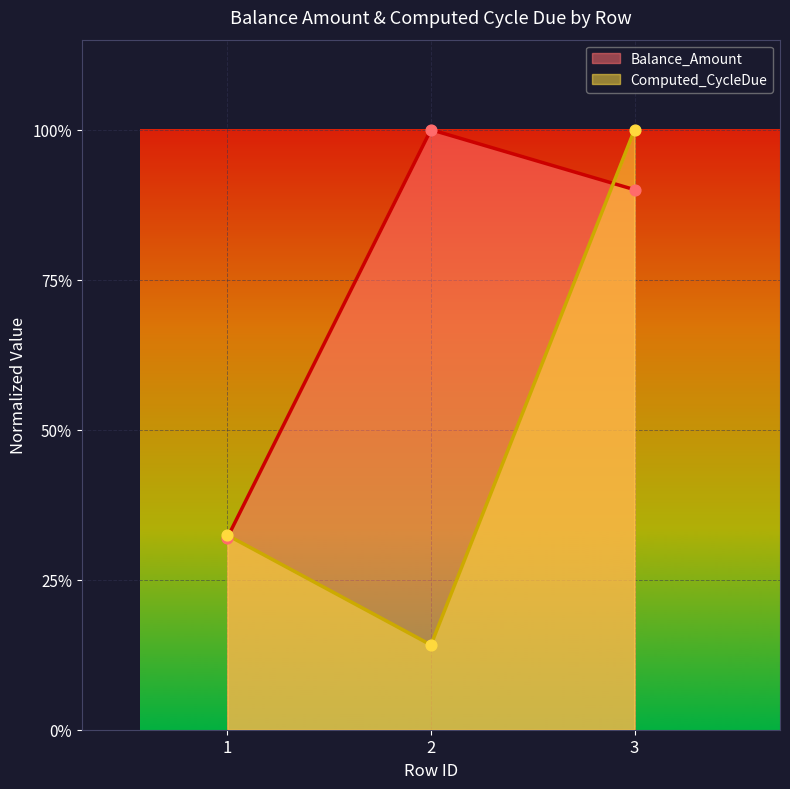

At which category is the sum across all series the highest?

3